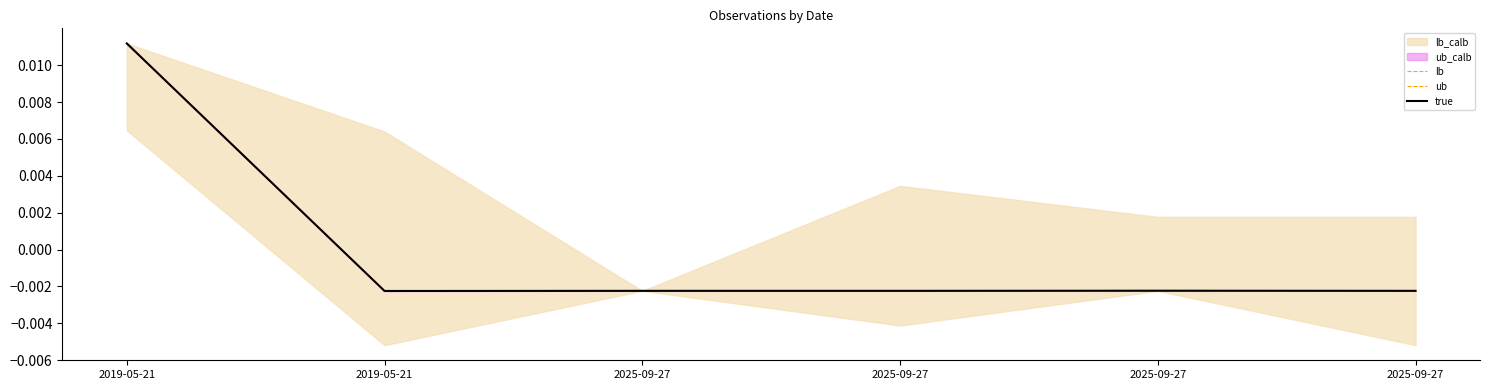

Where is lb nearest to the value 0?

2025-09-27